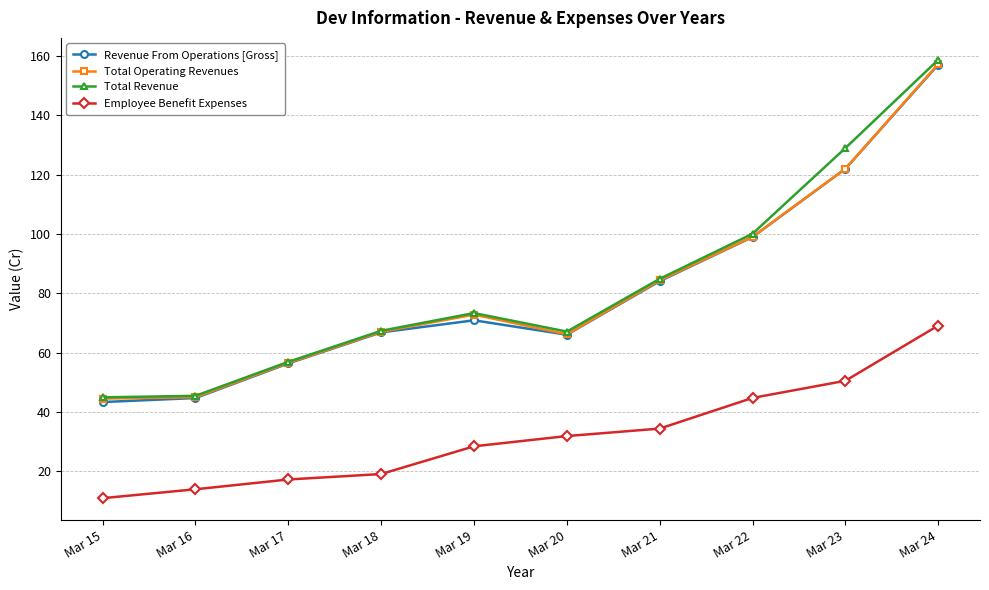

In Revenue From Operations [Gross], how many points are higher than both neighbors (excluding endpoints)?

1